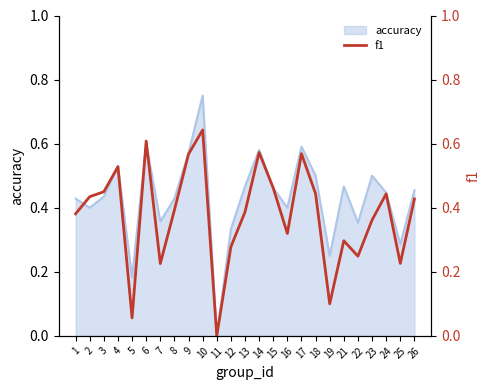

The accuracy series shows -0.2 at 11. True or false?

False